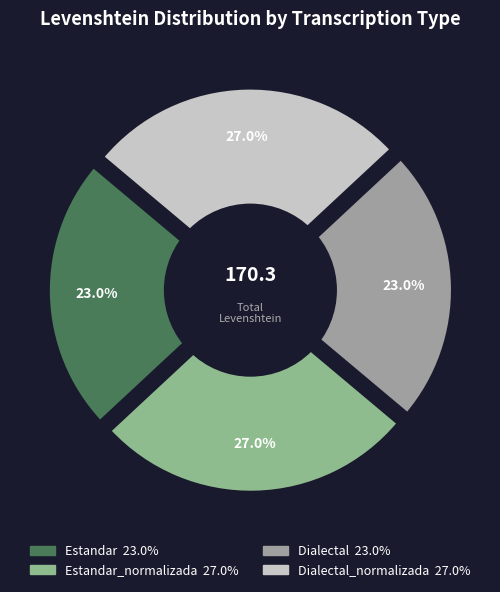

What percentage is the Dialectal slice, to the nearest percent?

23%